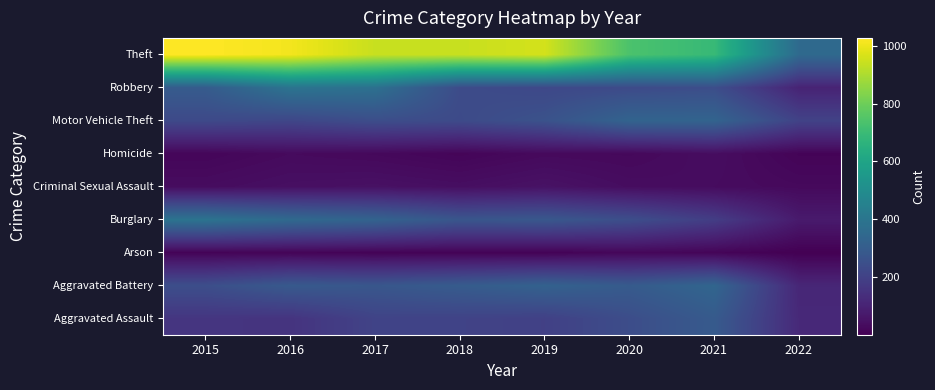

What is the total value across all series at 2019?

2328